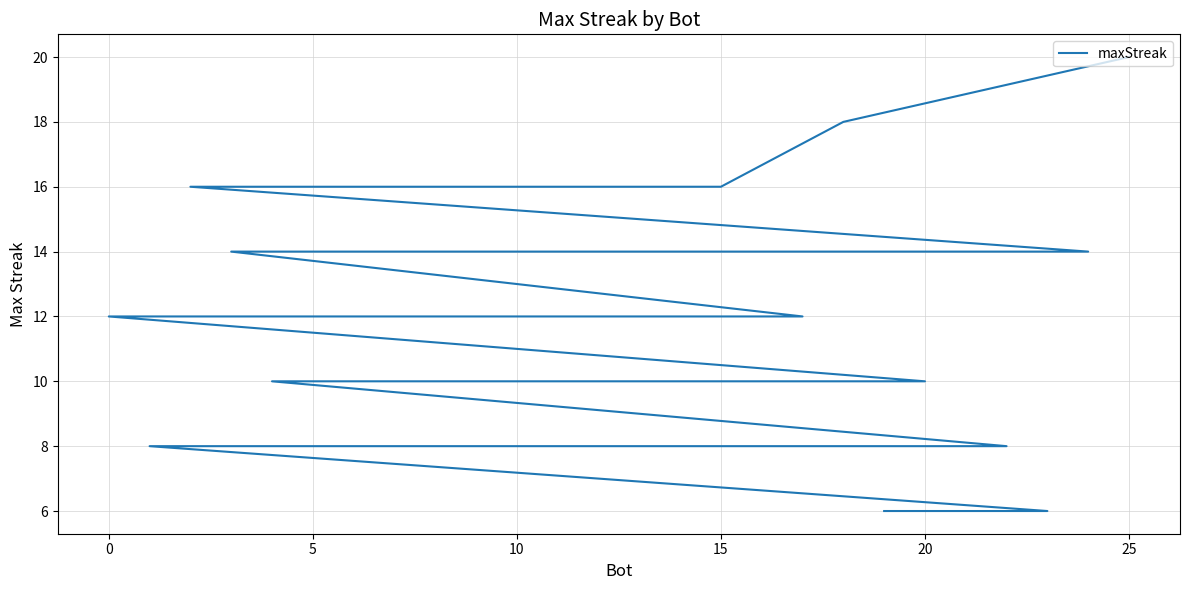

How many lines are shown in the chart?

1